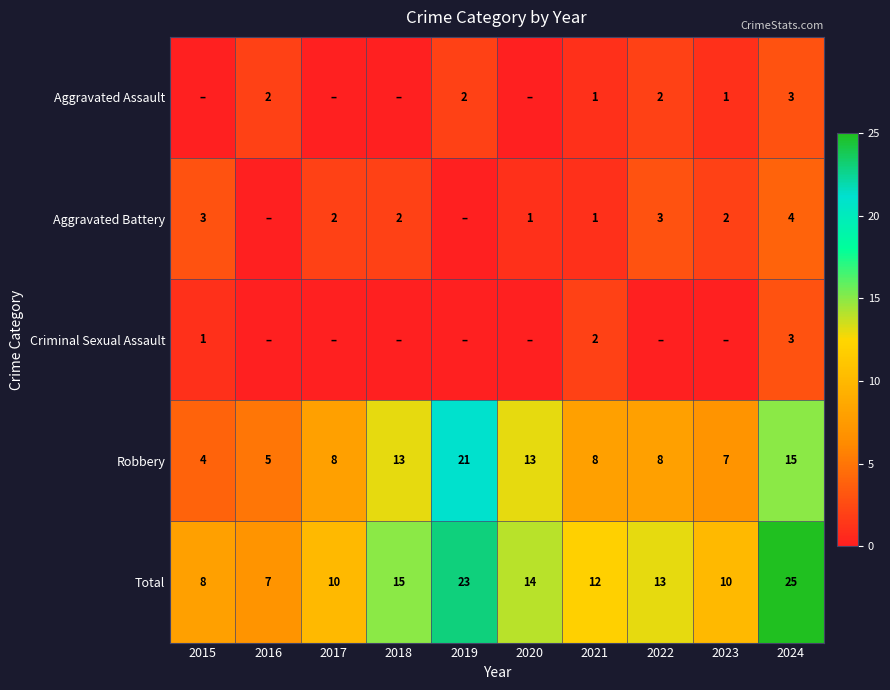

Between 2017 and 2019, which is larger?

2019